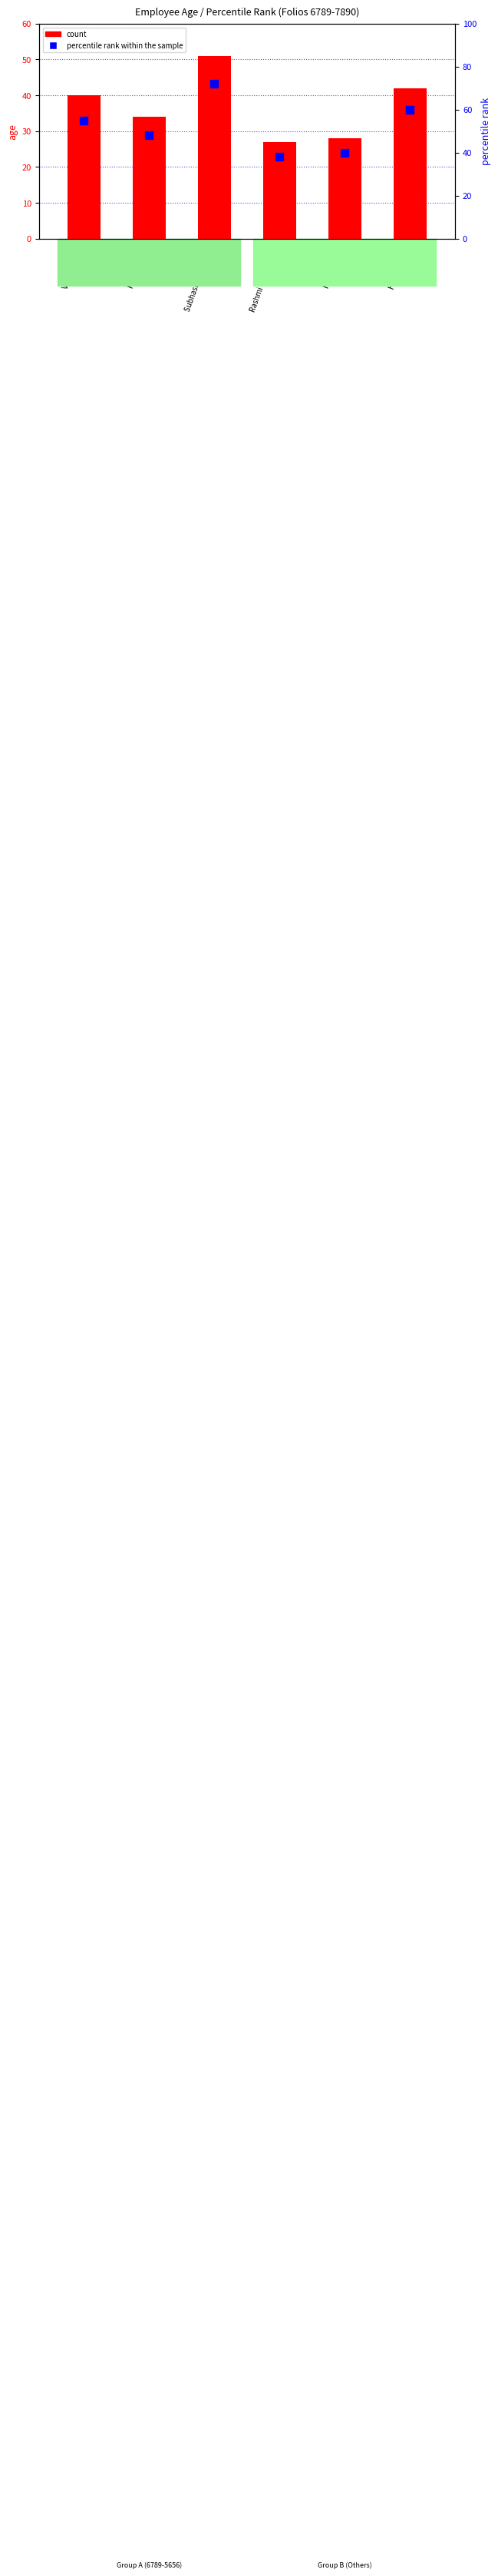

What is the total value across all series at Rashmi Shrivastava?

65